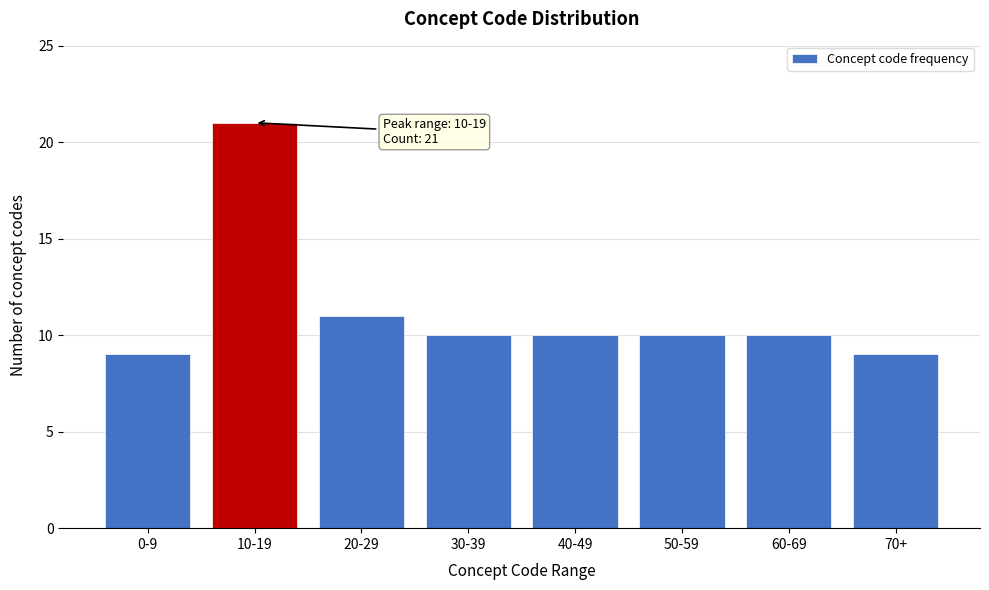

Reading right to left, transcribe all the data shown in this chart.

9	10	10	10	10	11	21	9